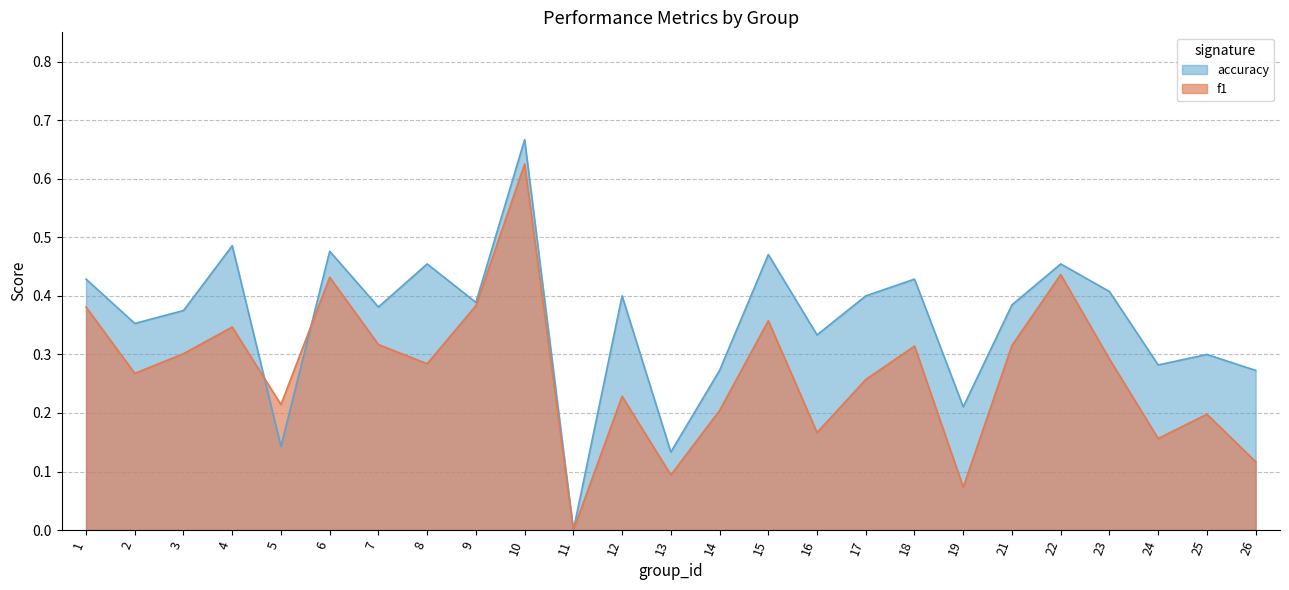

Rank the series by their average value, from lowest to highest.

f1, accuracy